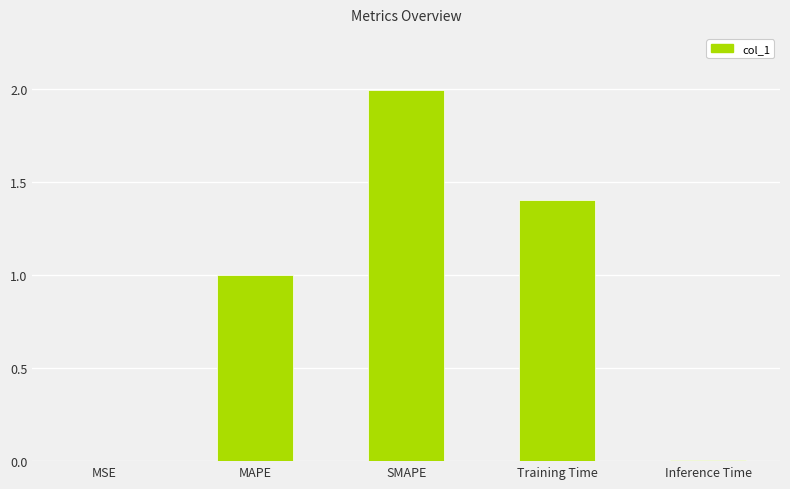

True or false: the data shows 0.0 at Inference Time.

True